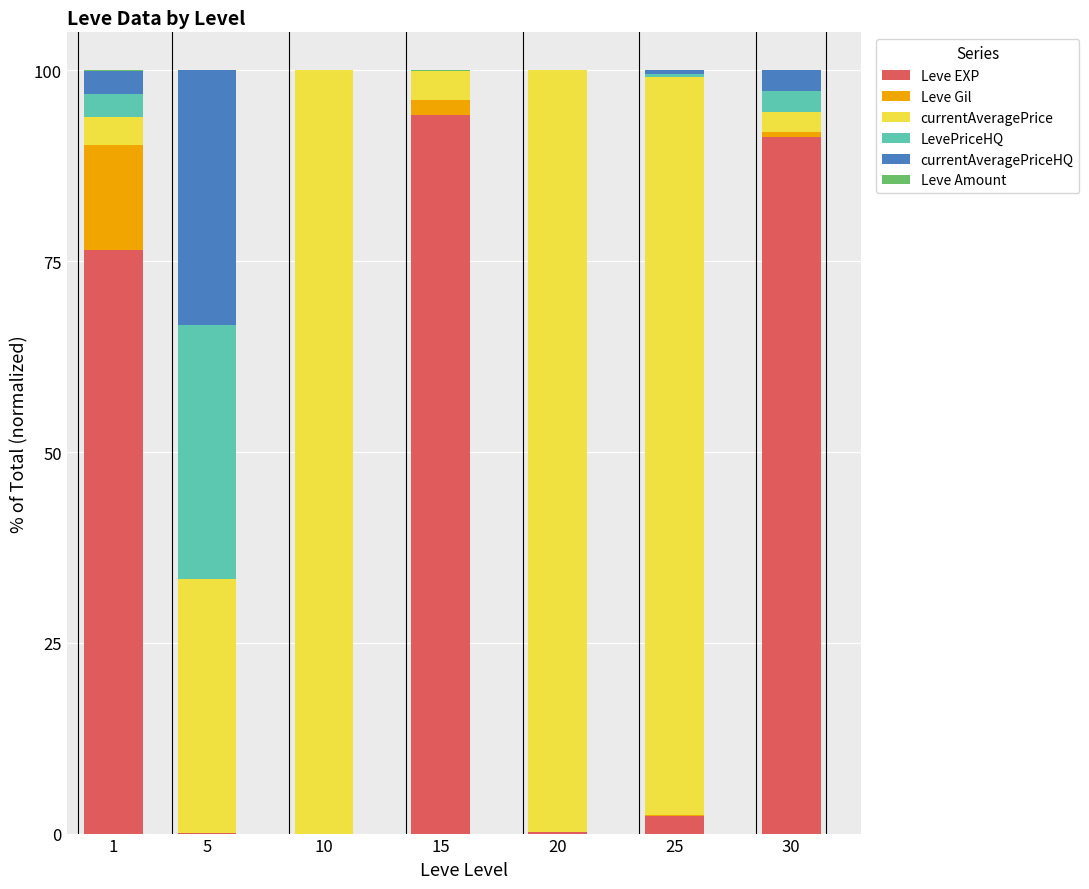

What is the sum of all Leve EXP values?

264.5